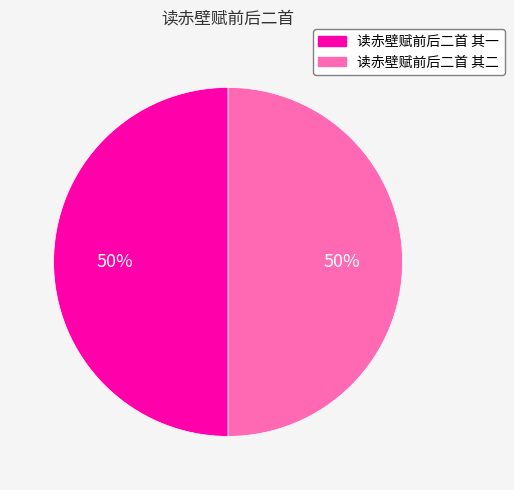

What is the ratio of the value at 读赤壁赋前后二首 其二 to the value at 读赤壁赋前后二首 其一?

1.0